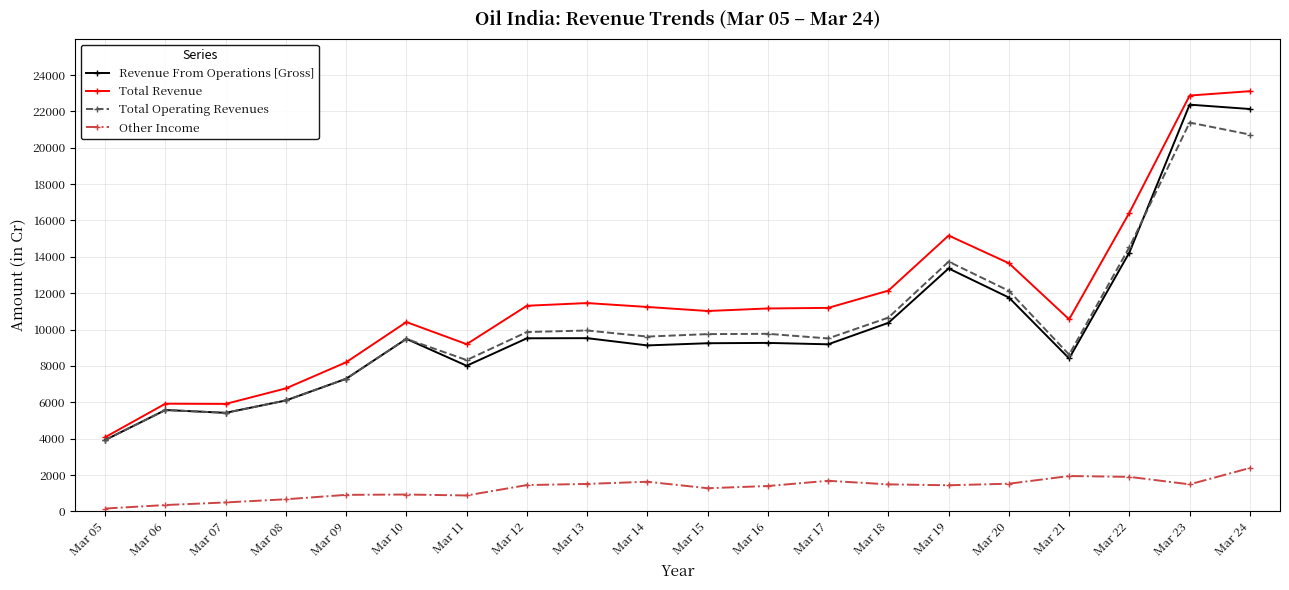

Does the chart display data point markers on the line(s)?

Yes